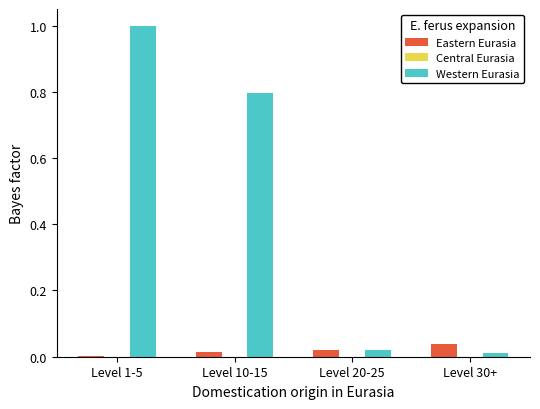

Which series changed the most between Level 10-15 and Level 30+?

Western Eurasia